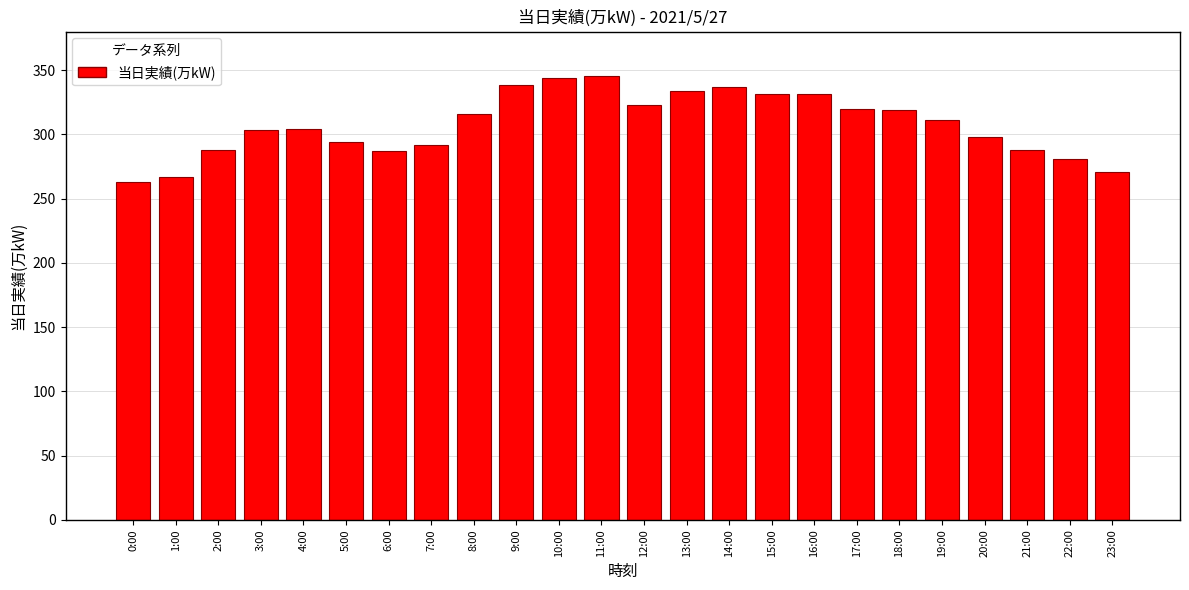

What is the sum of the values at 1:00 and 4:00?

571